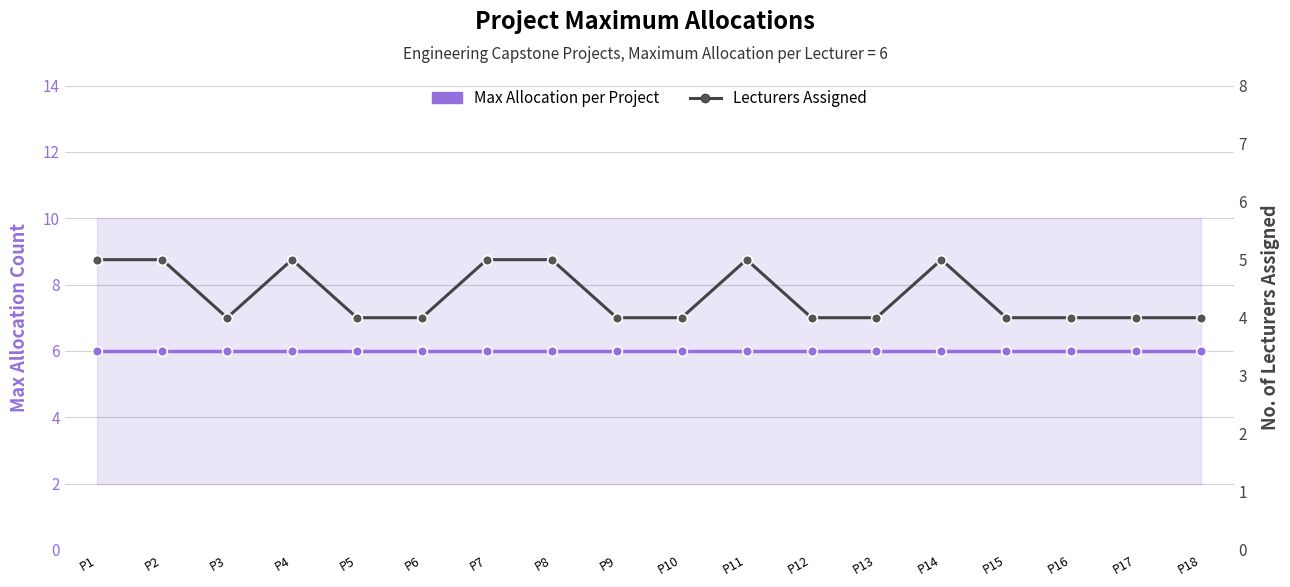

Between P7 and P9, which series saw the biggest shift?

Lecturers Assigned